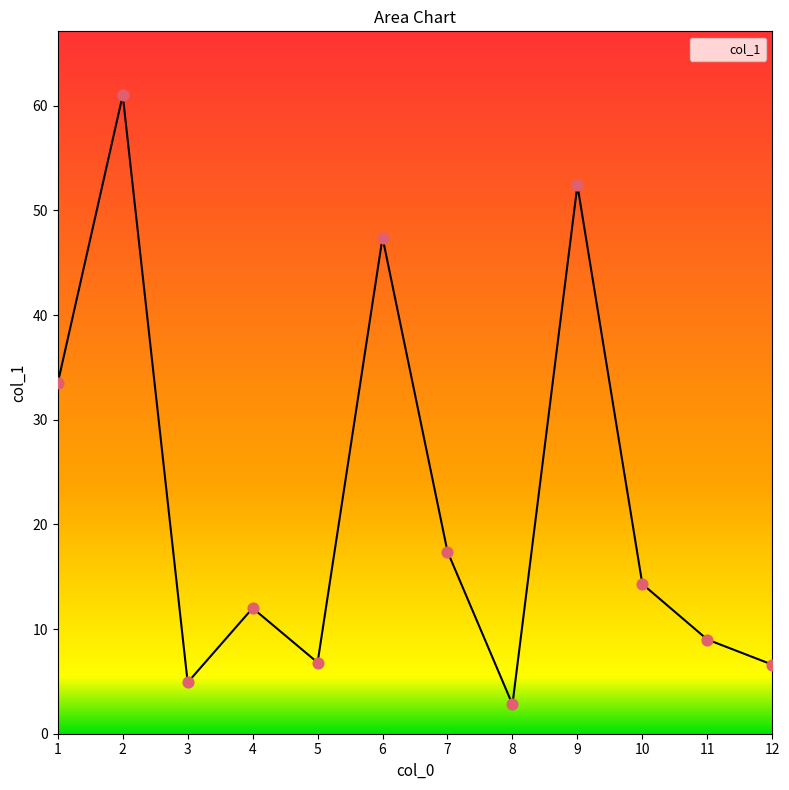

Approximately how many times larger is the value at 8 compared to 12?

0.4